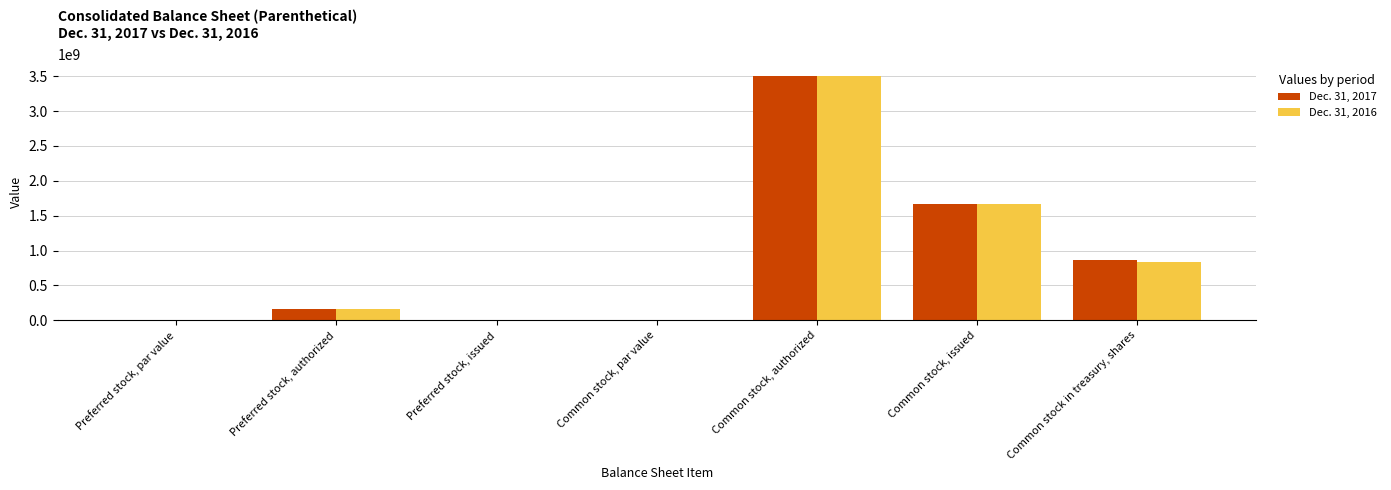

What are all the series names shown in the legend?

Dec. 31, 2017, Dec. 31, 2016